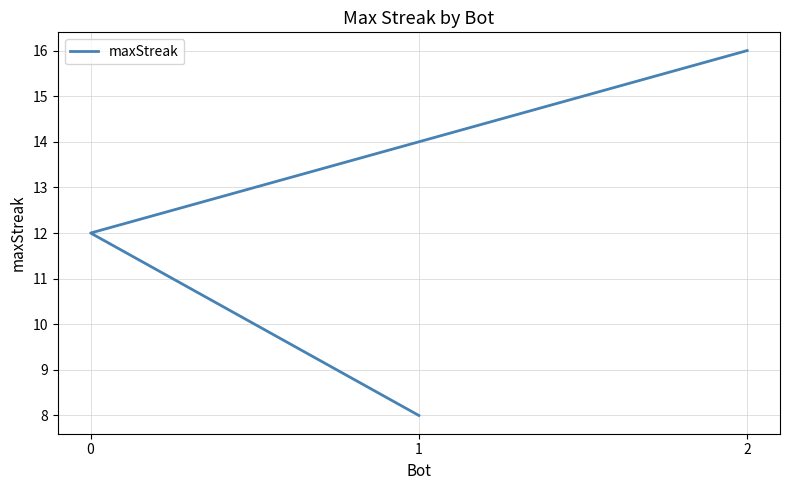

What is the ratio of the value at 2 to the value at 0?

1.3